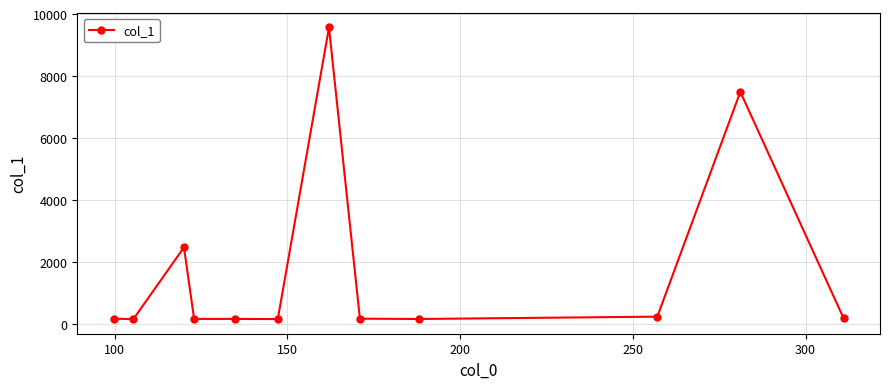

What is the sum of all values?

20966.5